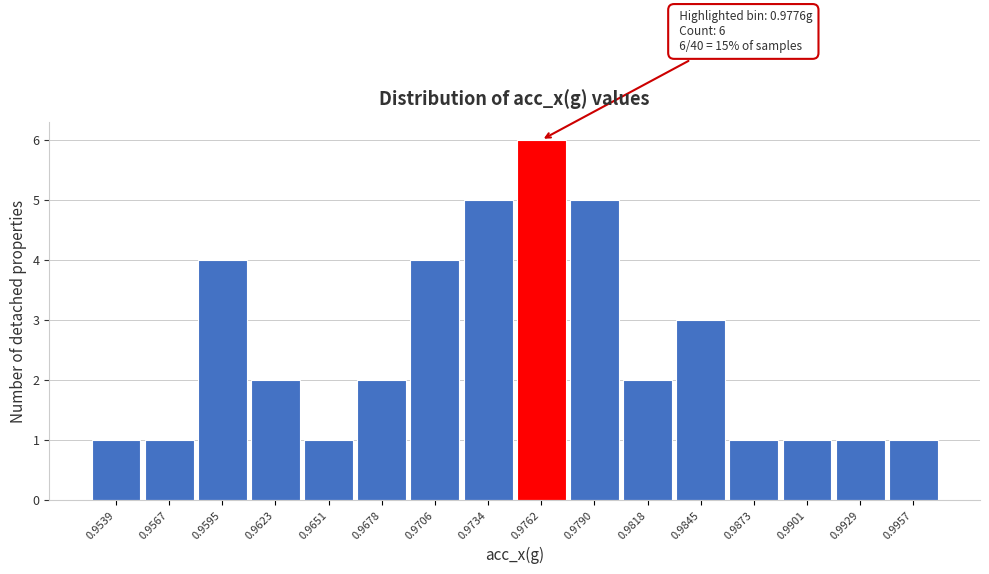

Reading left to right, list all the values displayed in this chart.

1	1	4	2	1	2	4	5	6	5	2	3	1	1	1	1